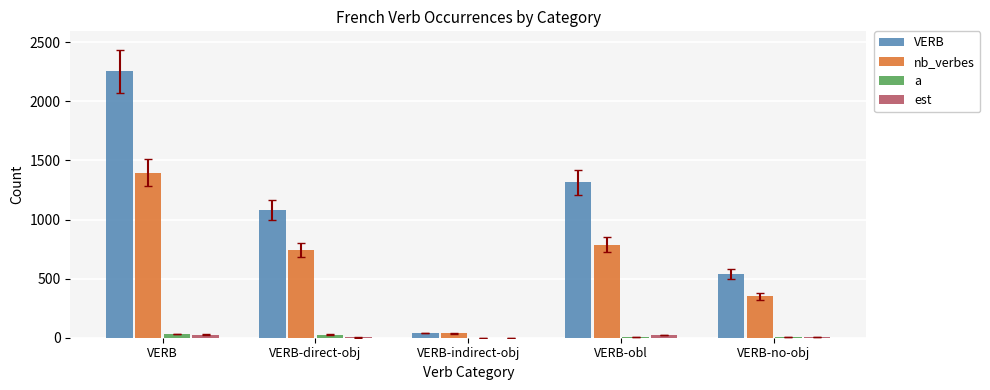

Is it true that nb_verbes equals 1235 at VERB-obl?

False